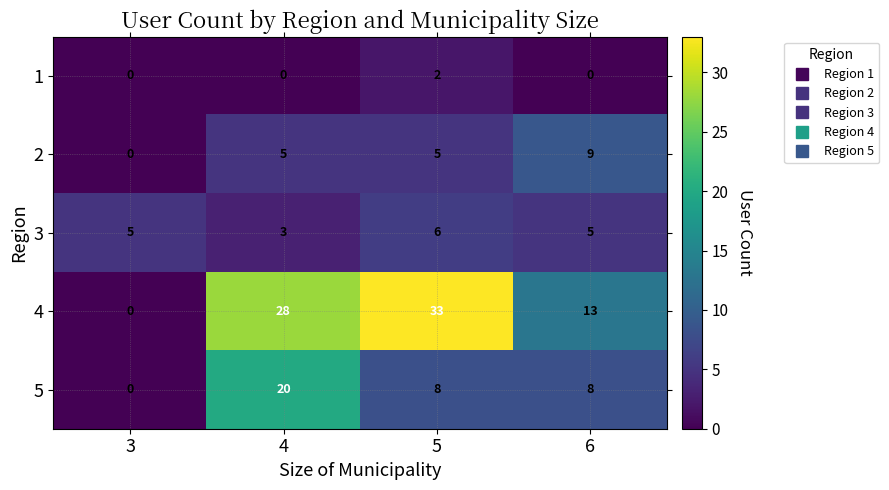

Reading left to right, list all the values displayed in this chart.

1: 0	0	2	0
2: 0	5	5	9
3: 5	3	6	5
4: 0	28	33	13
5: 0	20	8	8